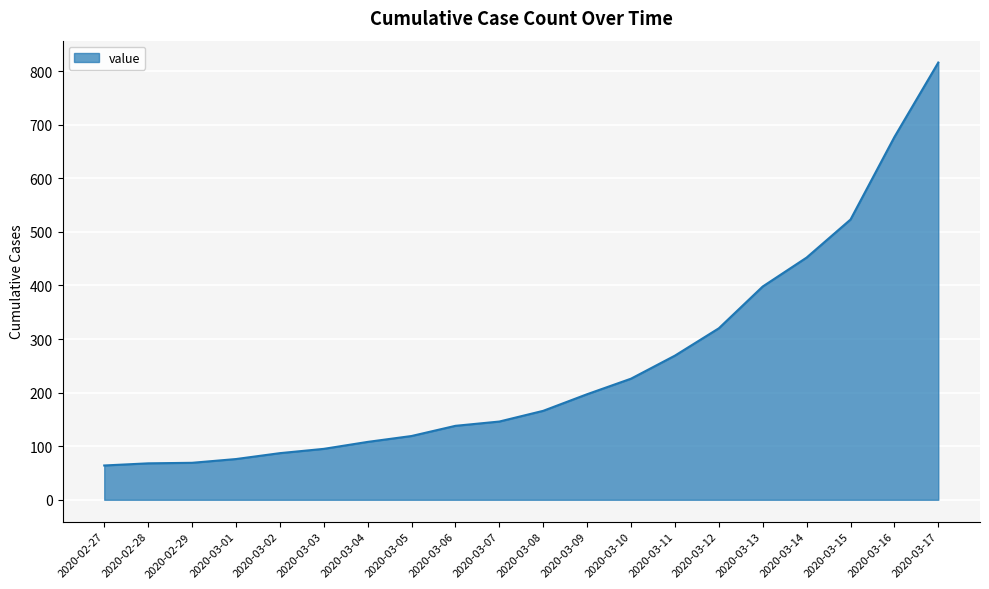

Does the chart have visible grid lines?

Yes